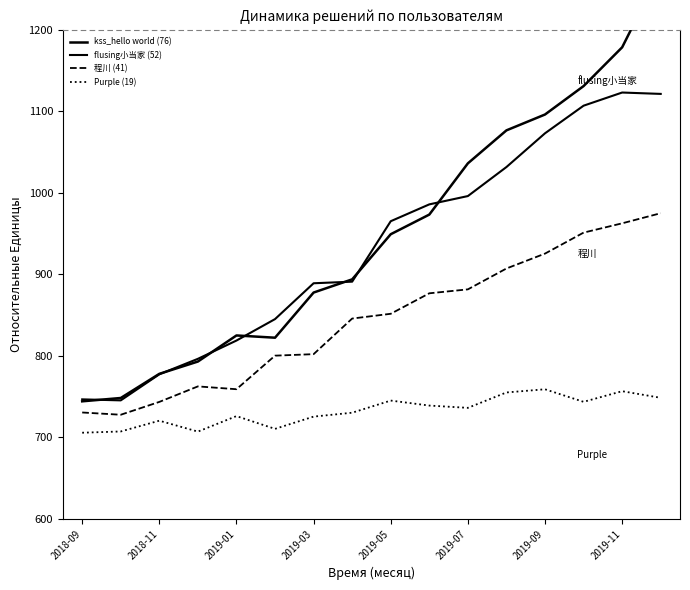

Is the value of kss_hello world (76) at 15 greater than the value of flusing小当家 (52) at 15?

Yes